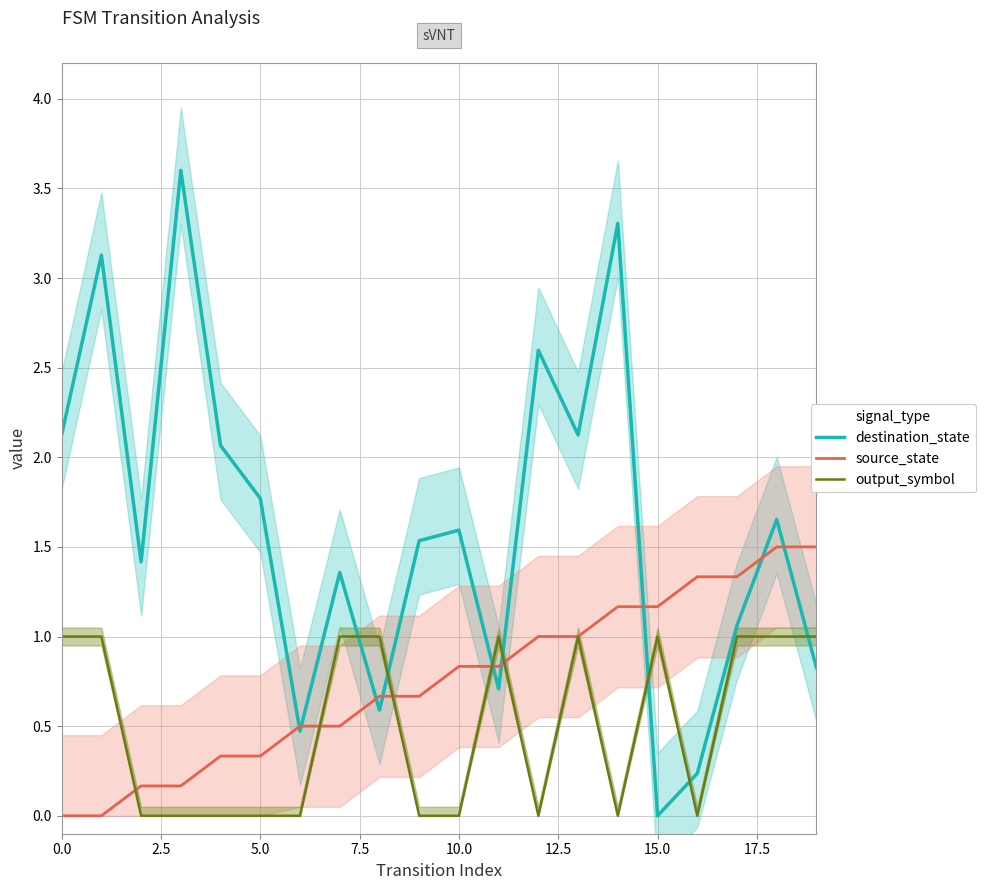

What is the sum of all source_state values?

15.0